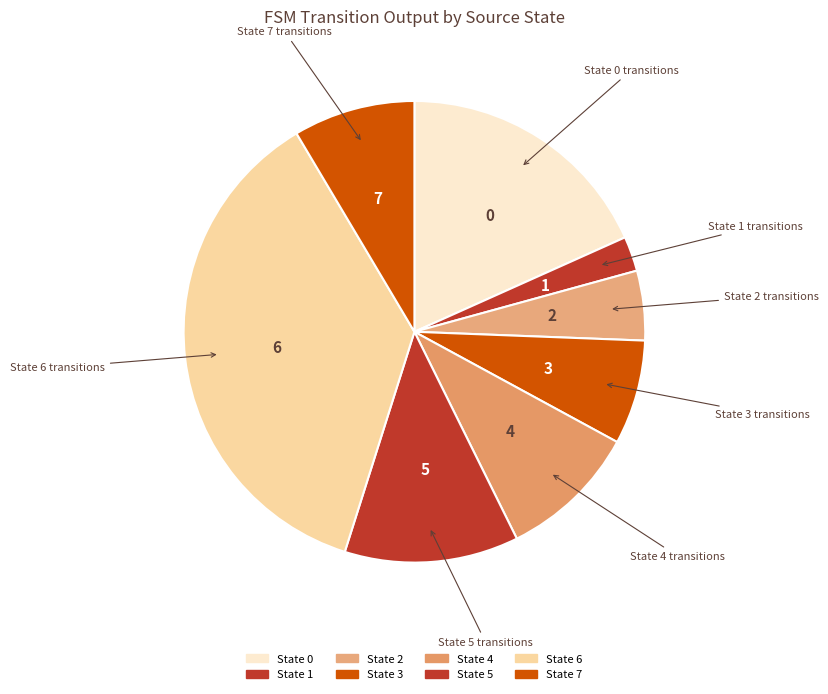

How many segments does this pie chart have?

8